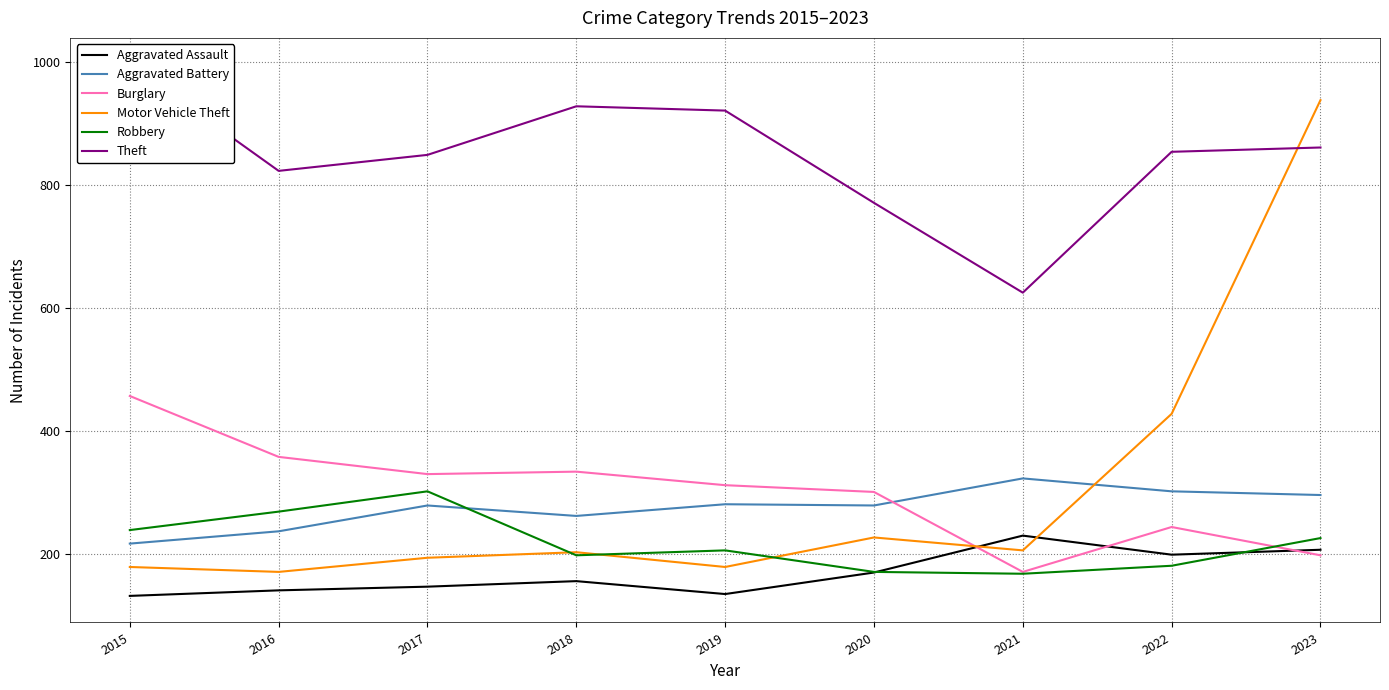

Between which two adjacent categories do Motor Vehicle Theft and Burglary first intersect?

2020 and 2021